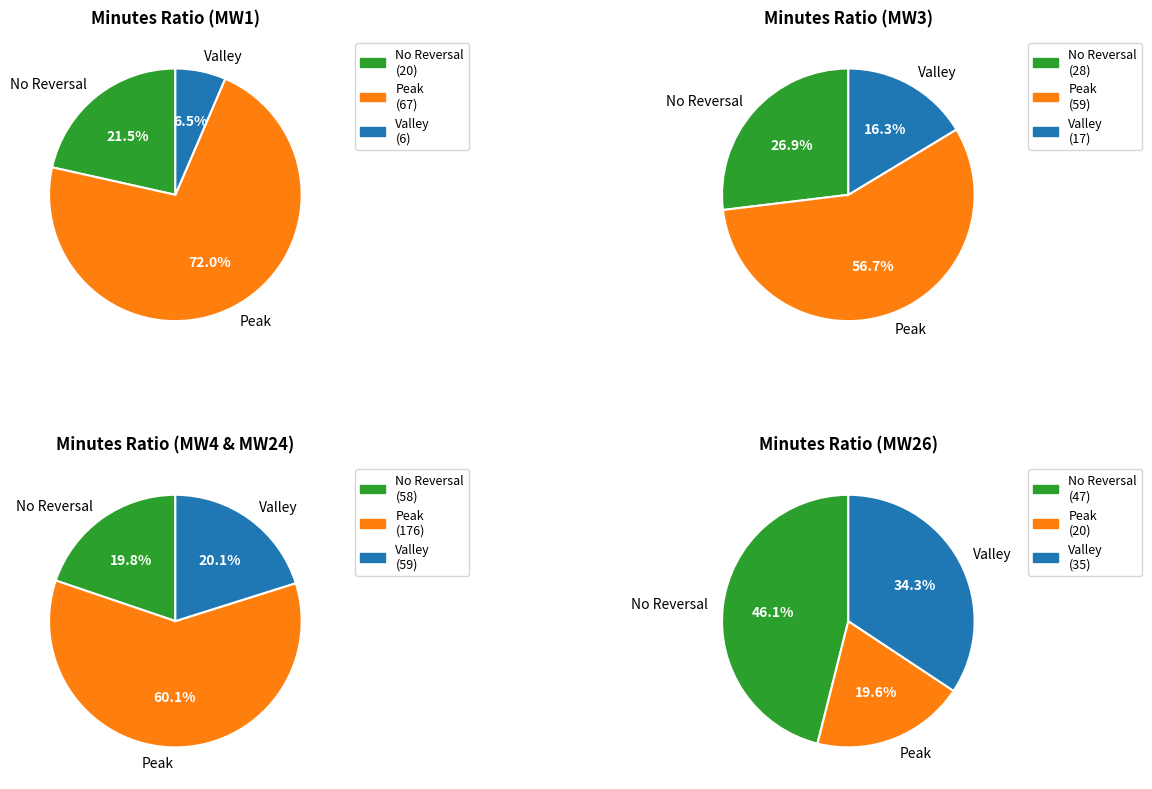

To the nearest percent, what is the combined percentage of Matchweek 26 and Matchweek 3?

44%